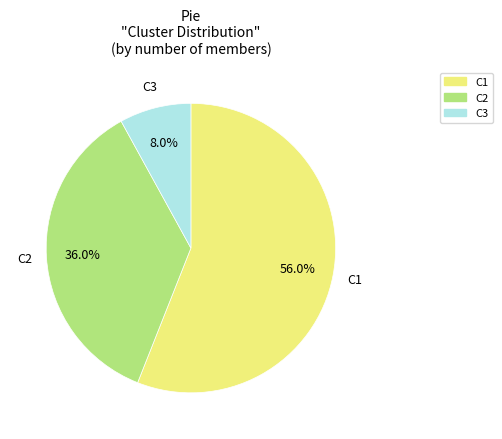

Which slice is the smallest?

C3